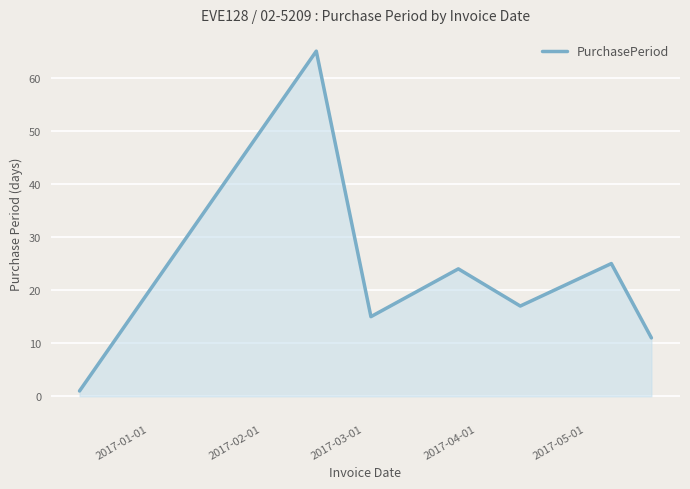

What is the average value?

23